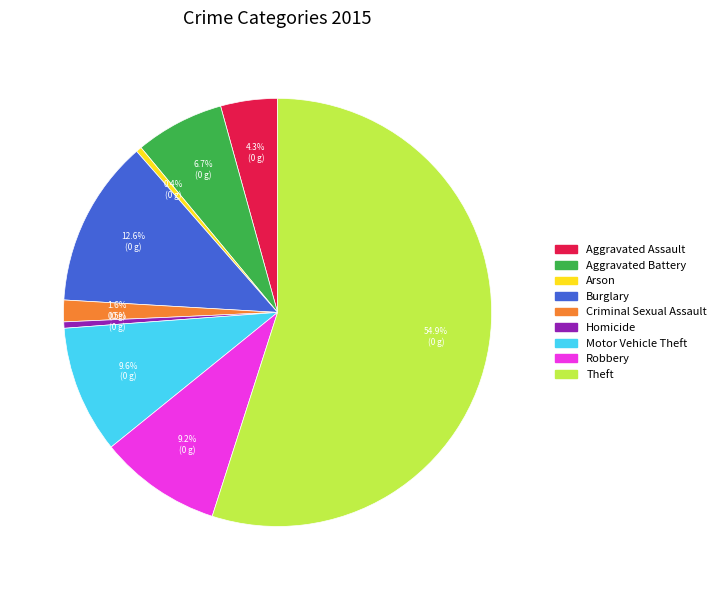

Which category has the biggest portion of the pie?

Theft